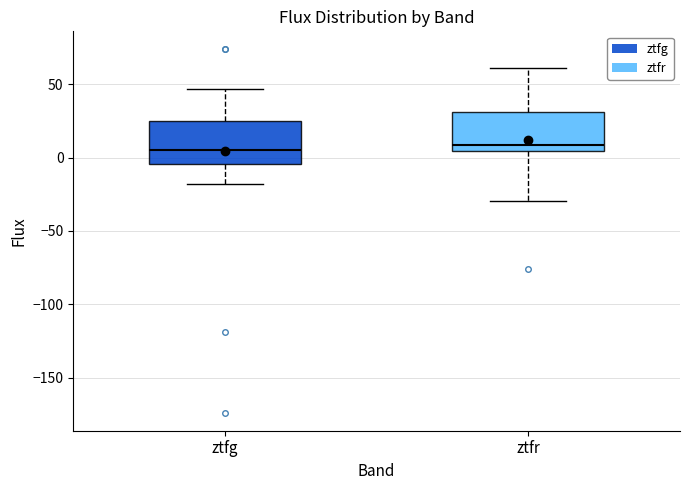

Where does the upper whisker of the box for ztfg end on the y-axis? The values are not printed on the chart, so give them approximately, as read against the axis.

45